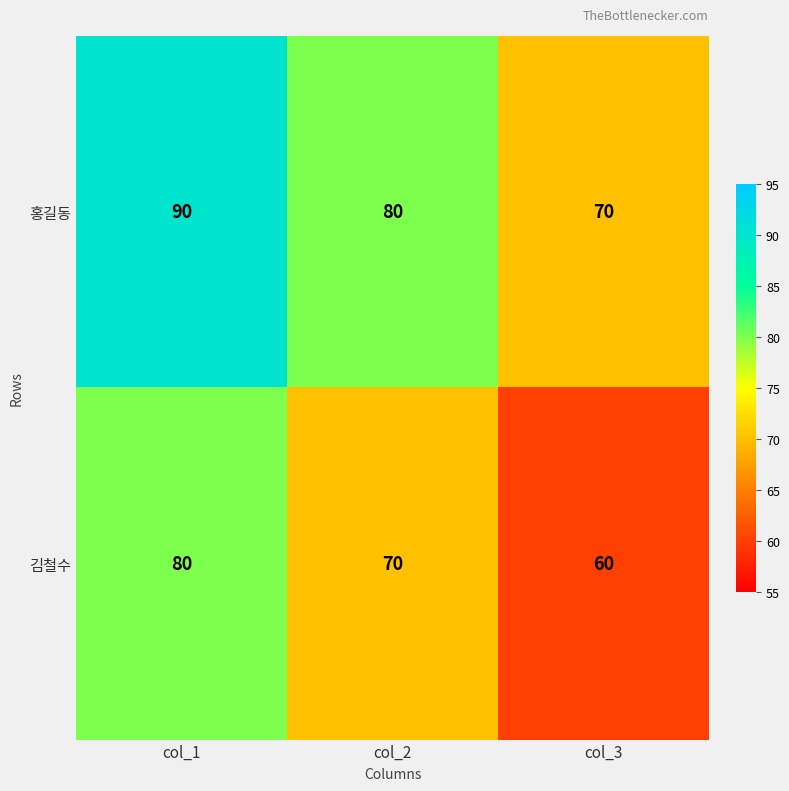

Reading left to right, transcribe all the data shown in this chart.

홍길동: col_1=90	col_2=80	col_3=70
김철수: col_1=80	col_2=70	col_3=60